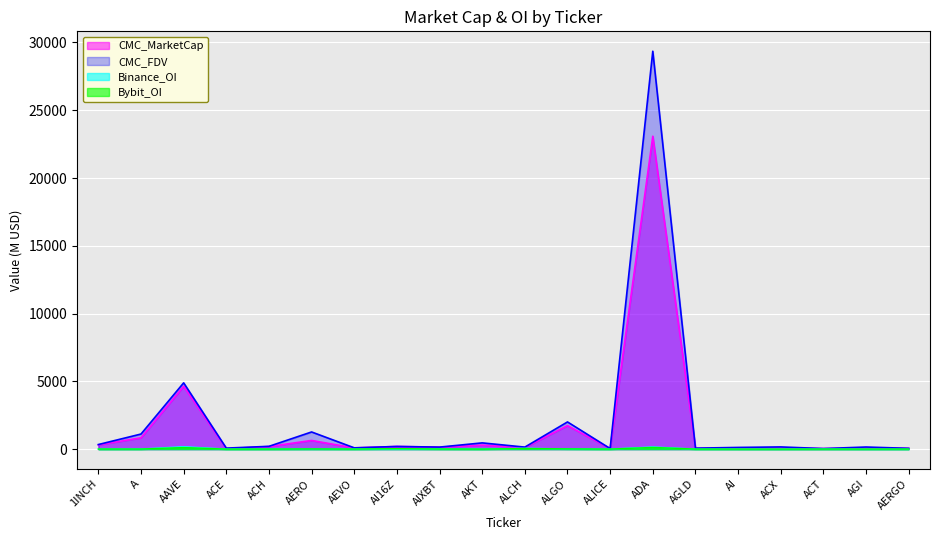

What are all the series names shown in the legend?

CMC_MarketCap, CMC_FDV, Binance_OI, Bybit_OI